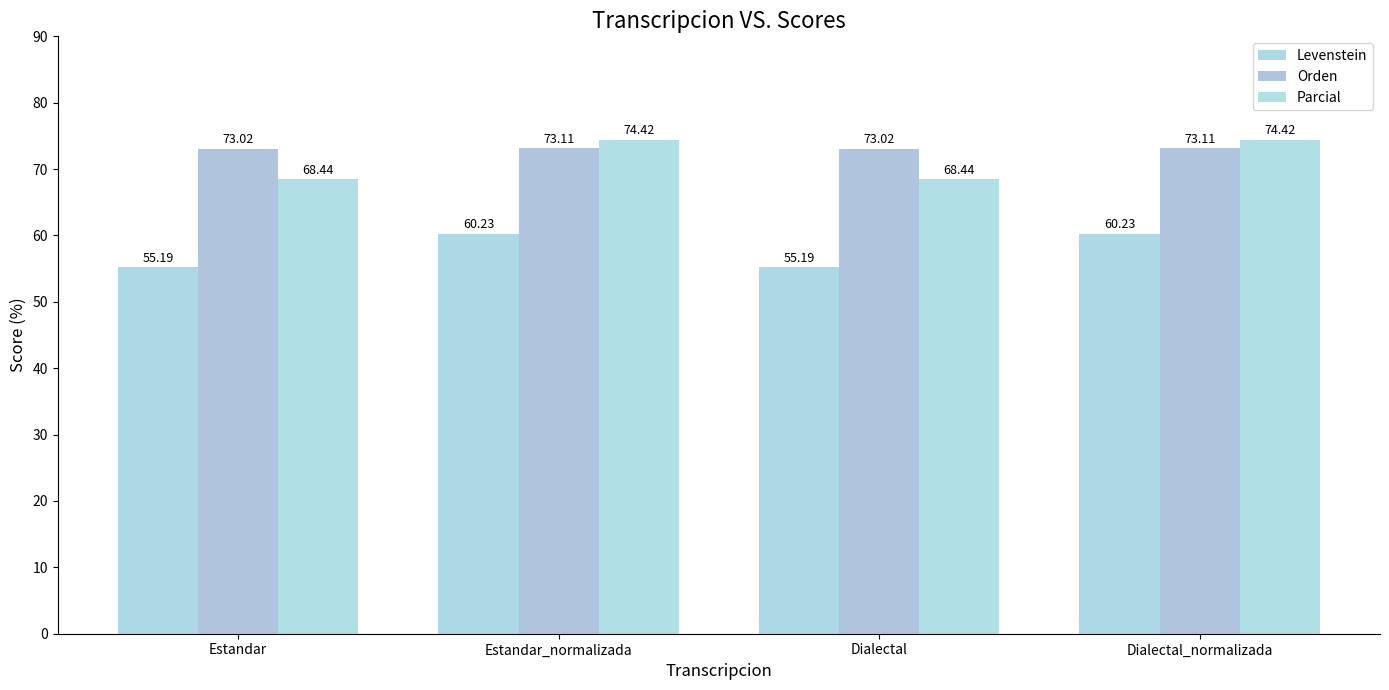

What is the label of the 2nd bar from the left?

Estandar_normalizada